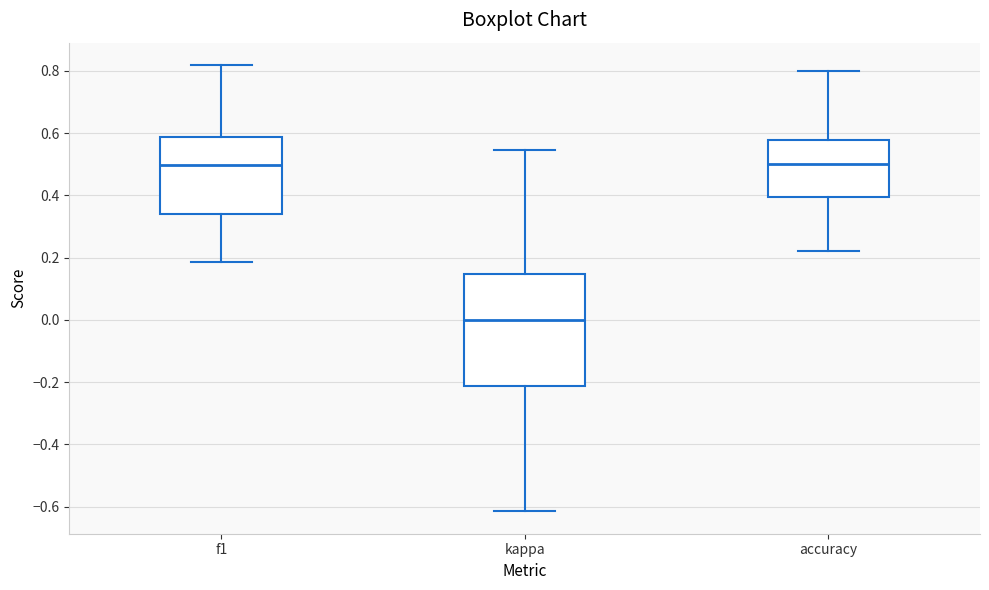

Reading left to right, read every box against the y-axis: the position of its median line, the range the box covers, and the ends of its whiskers. The values are not printed on the chart, so give them approximately, as read against the axis.

f1: median 0.50, box 0.34 to 0.58, whiskers 0.18 to 0.82
kappa: median 0.00, box -0.22 to 0.14, whiskers -0.62 to 0.54
accuracy: median 0.50, box 0.40 to 0.58, whiskers 0.22 to 0.80